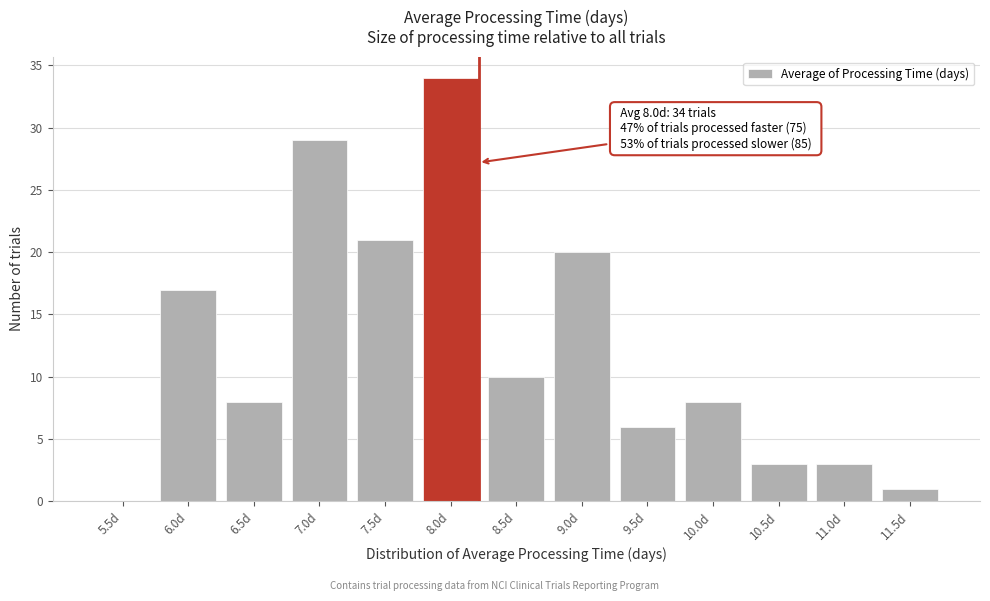

Reading left to right, what are all the values shown in this chart?

5.5d=0	6.0d=17	6.5d=8	7.0d=29	7.5d=21	8.0d=34	8.5d=10	9.0d=20	9.5d=6	10.0d=8	10.5d=3	11.0d=3	11.5d=1